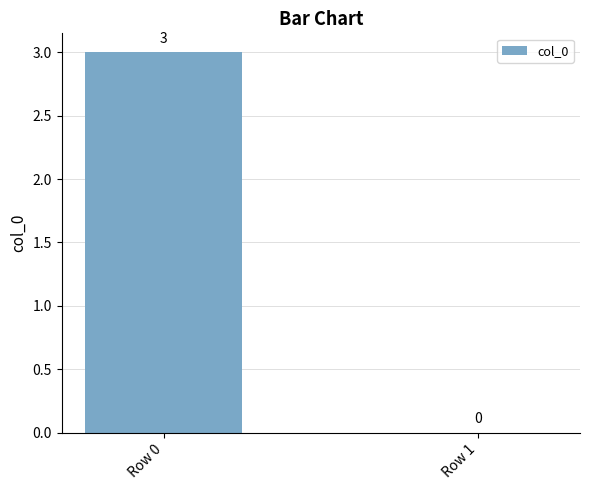

Reading left to right, transcribe all the data shown in this chart.

Row 0=3	Row 1=0